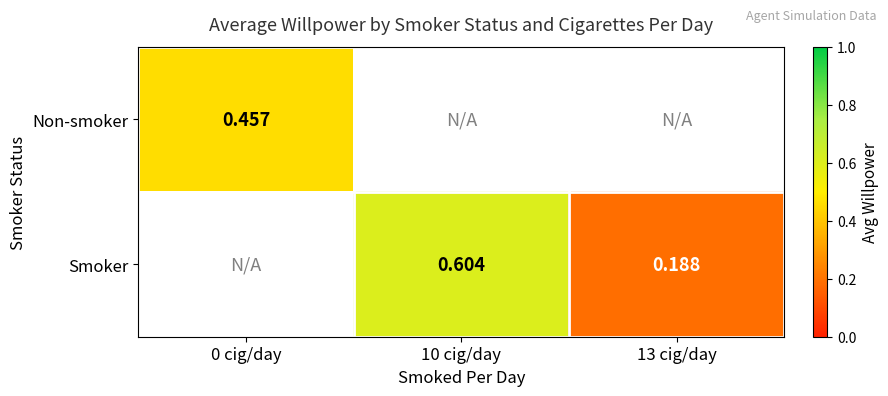

Is the value of Smoker at 13 cig/day greater than the value of Non-smoker at 0 cig/day?

No